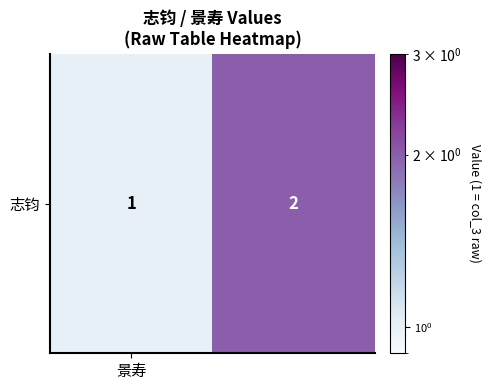

How many data points does each series have?

2